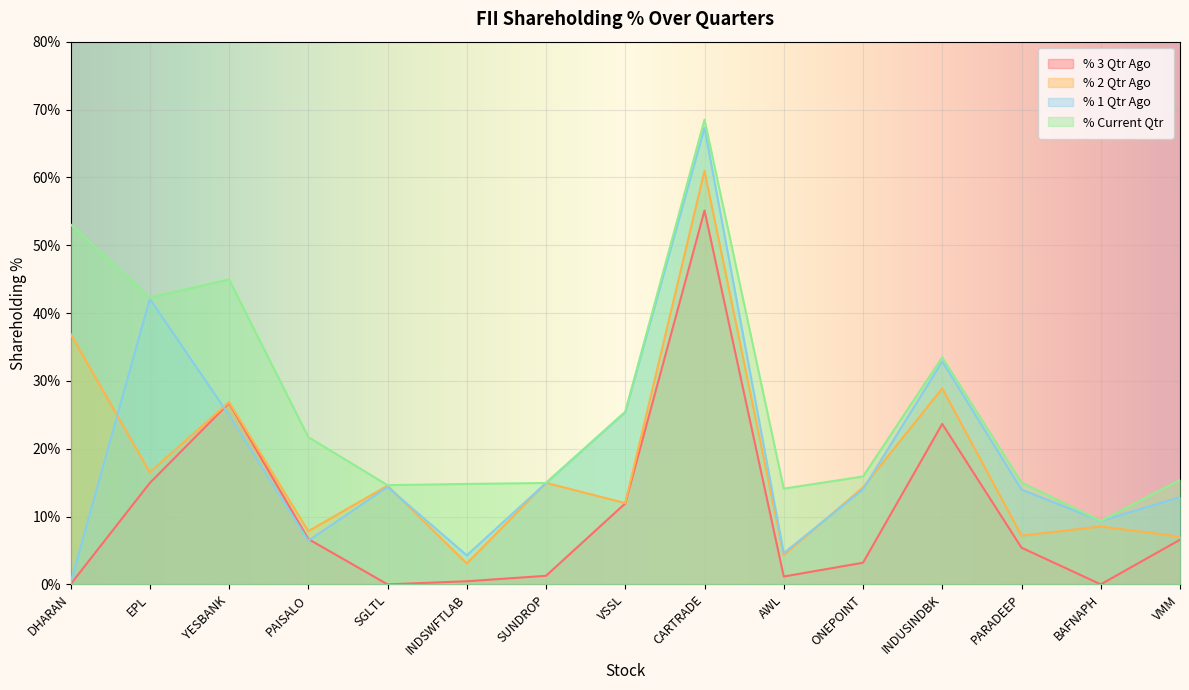

True or false: % 1 Qtr Ago and % 3 Qtr Ago cross at least once.

True